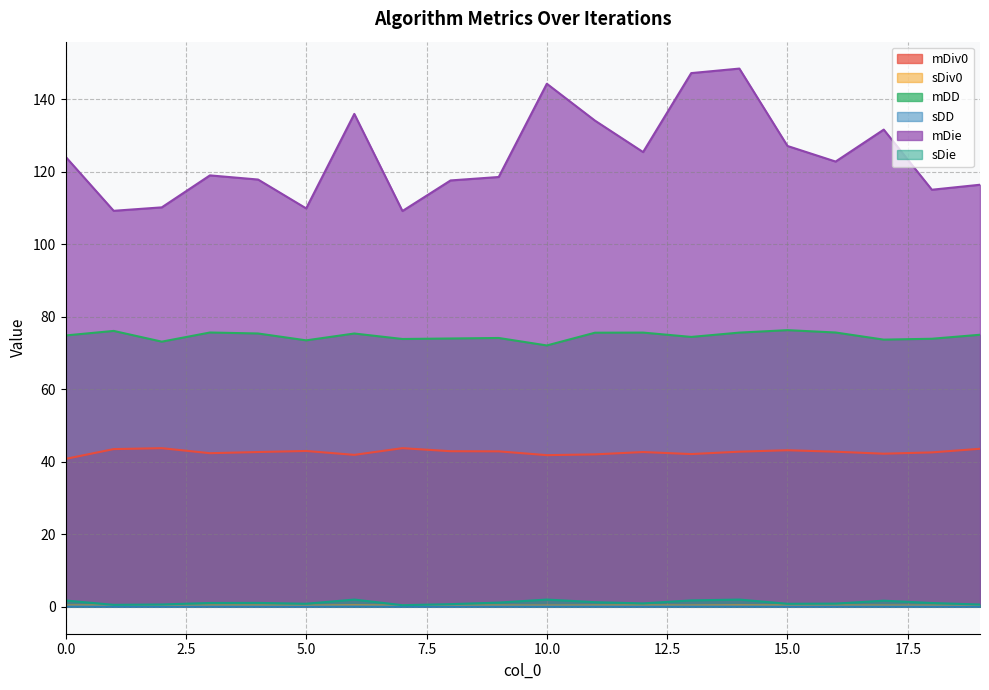

True or false: sDiv0 and sDD intersect in this chart.

False